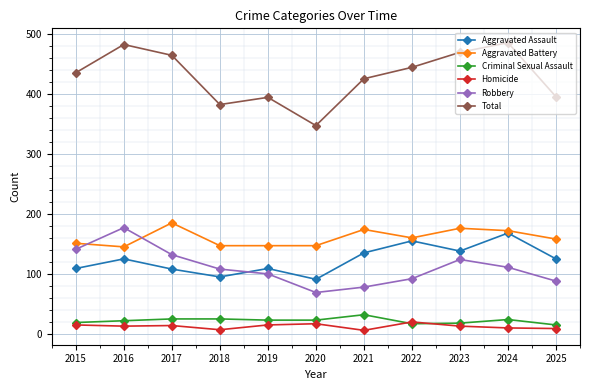

How many interior local valleys does the Robbery series have?

1